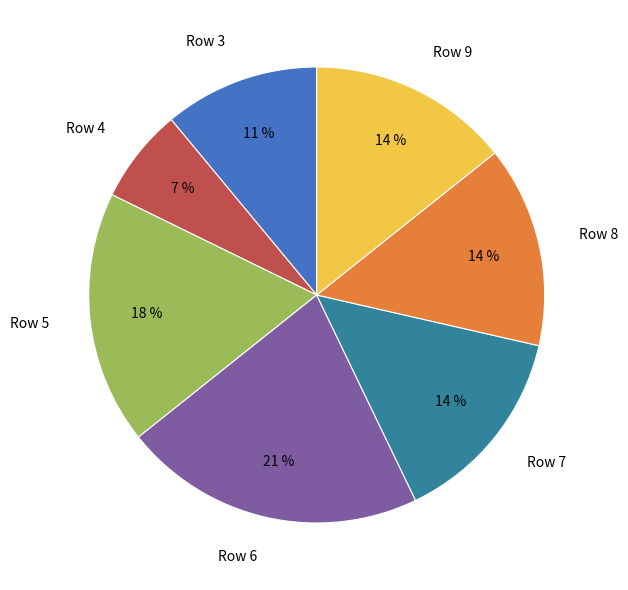

What is the largest slice in the pie chart?

Row 6